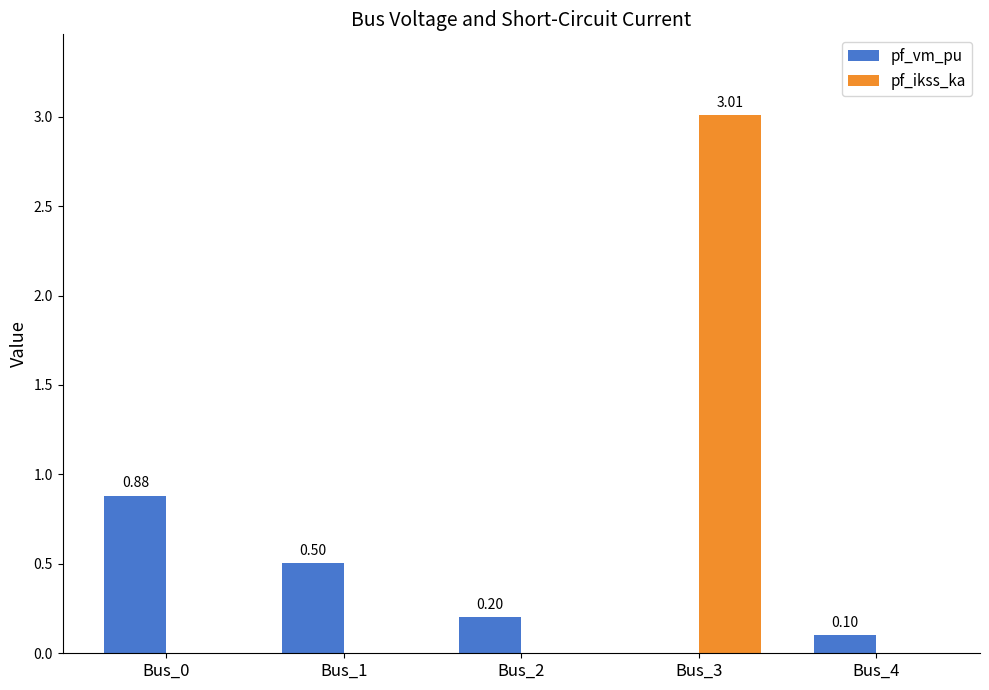

What is the average value of the pf_vm_pu series?

0.3